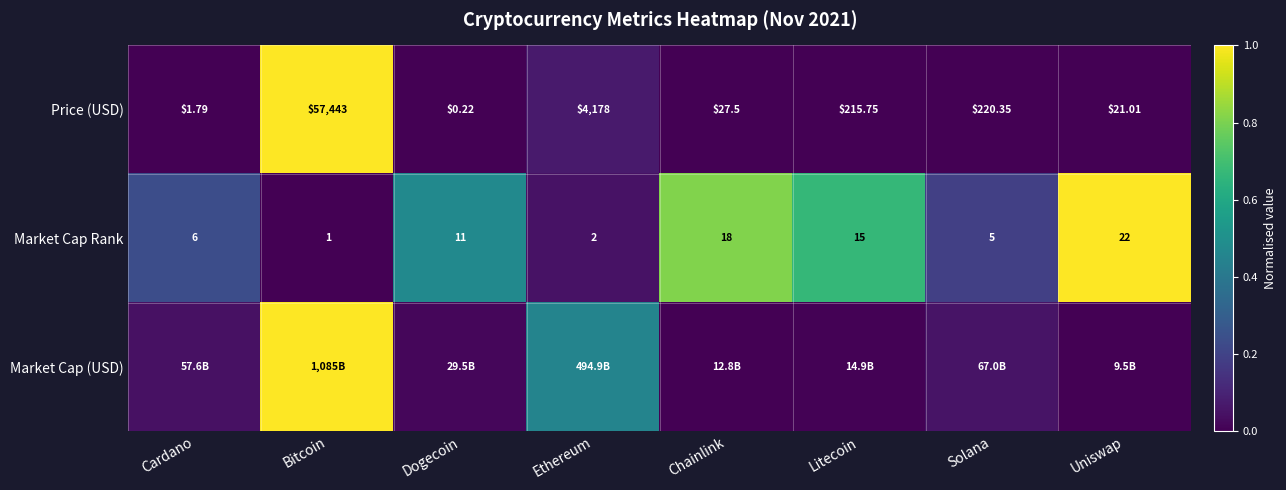

The value of Price (USD) at Solana is 0.0. True or false?

True